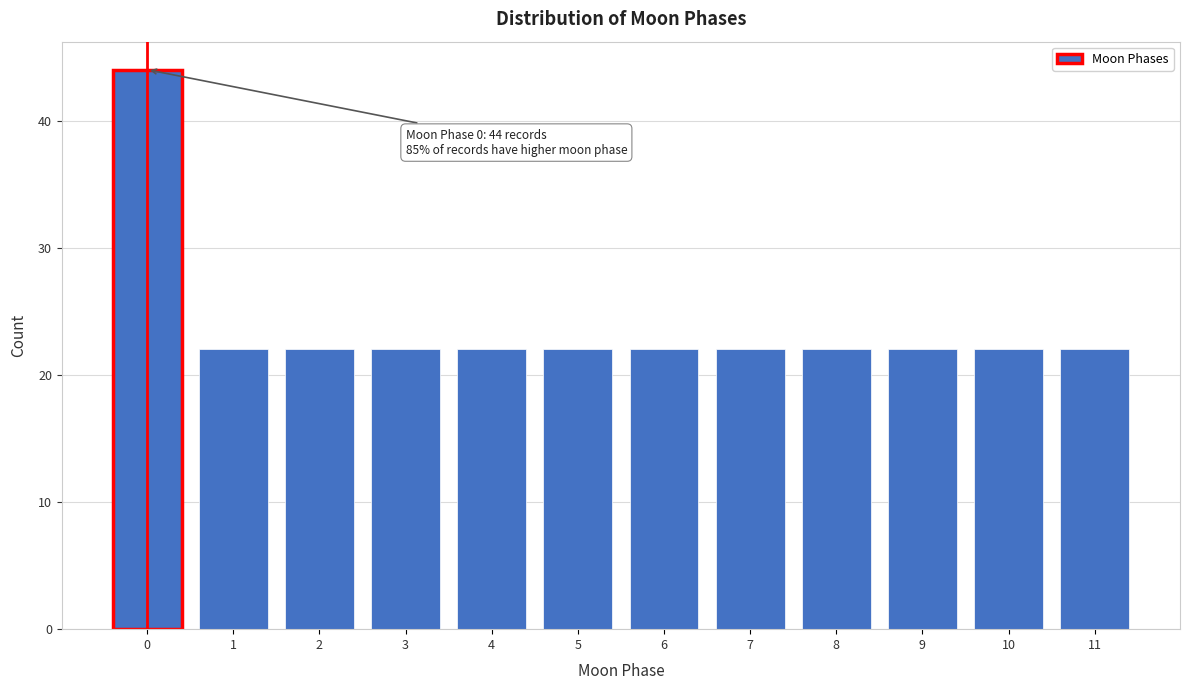

Reading left to right, transcribe all the data shown in this chart.

44	22	22	22	22	22	22	22	22	22	22	22